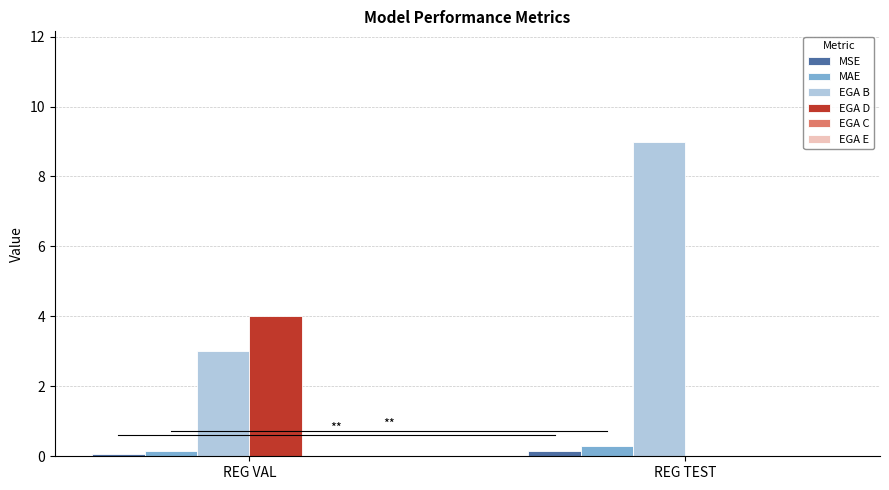

What is the sum of all MAE values?

0.4